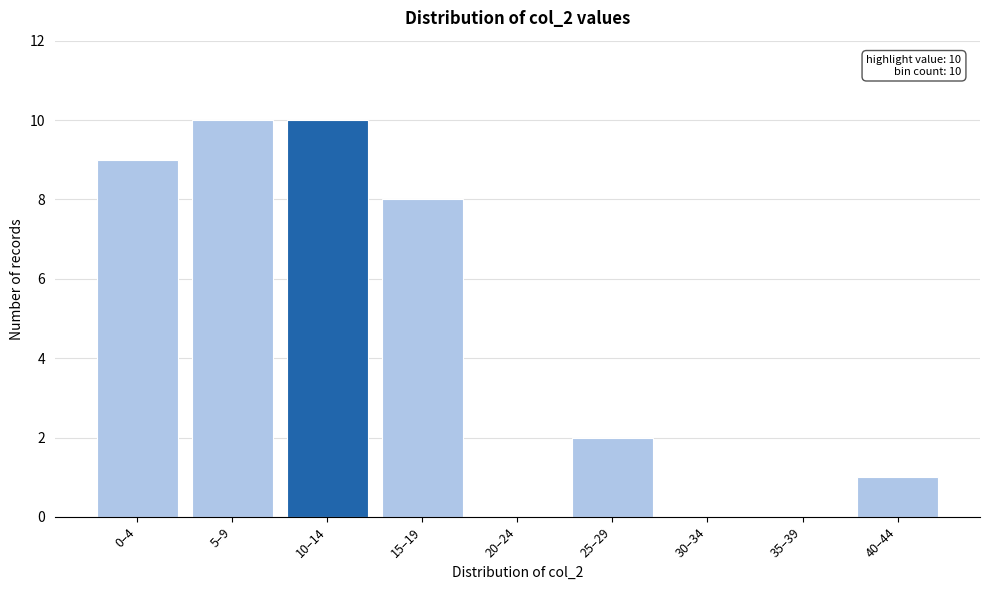

Reading right to left, what are all the values shown in this chart?

40–44=1	35–39=0	30–34=0	25–29=2	20–24=0	15–19=8	10–14=10	5–9=10	0–4=9